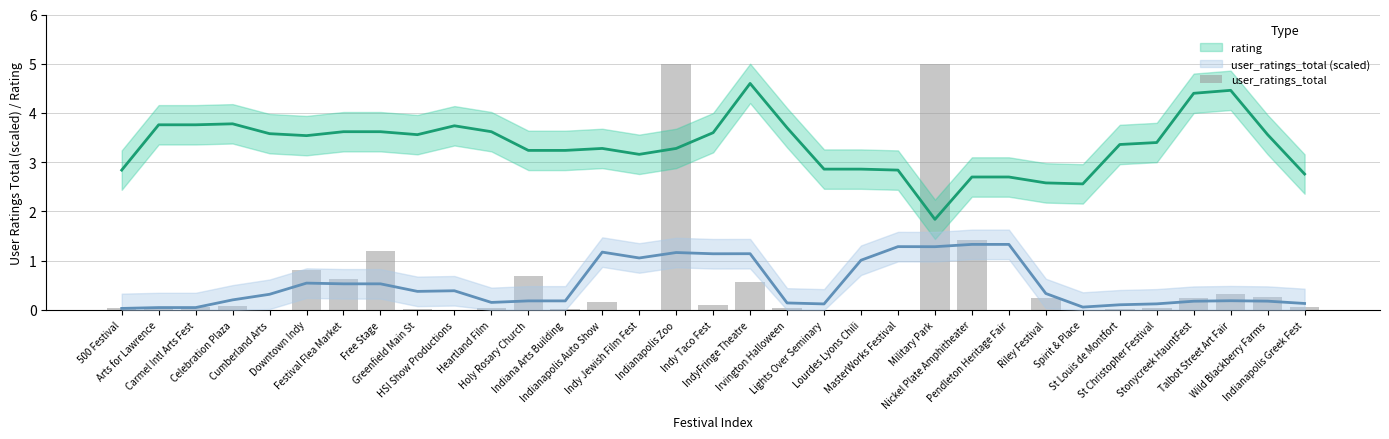

What position from the left is Indiana Arts Building?

13